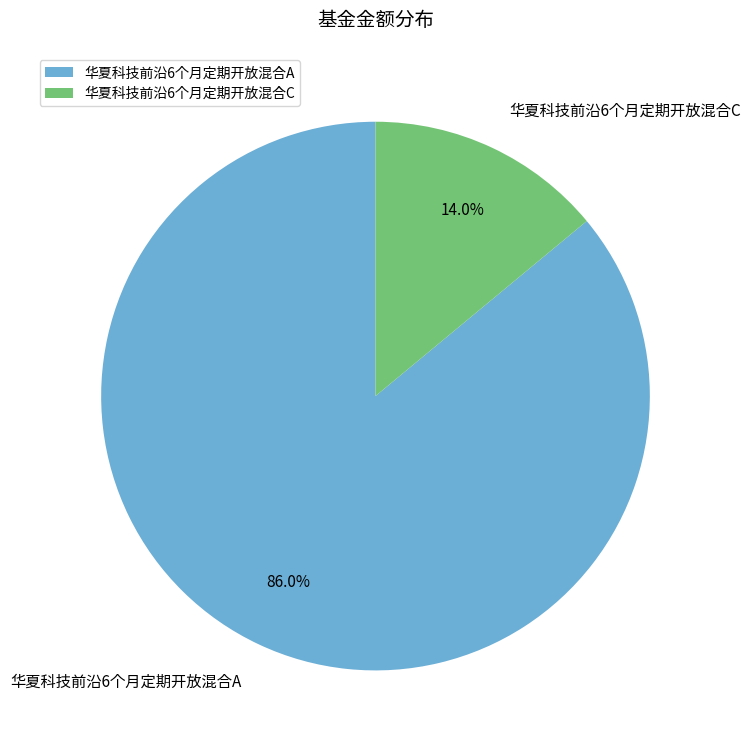

What is the total percentage of 华夏科技前沿6个月定期开放混合C and 华夏科技前沿6个月定期开放混合A?

100.0%